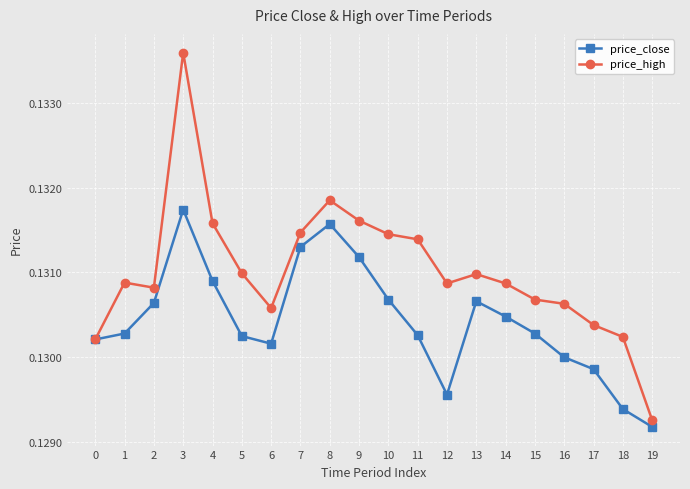

The price_high series shows 0.2 at 19. True or false?

False